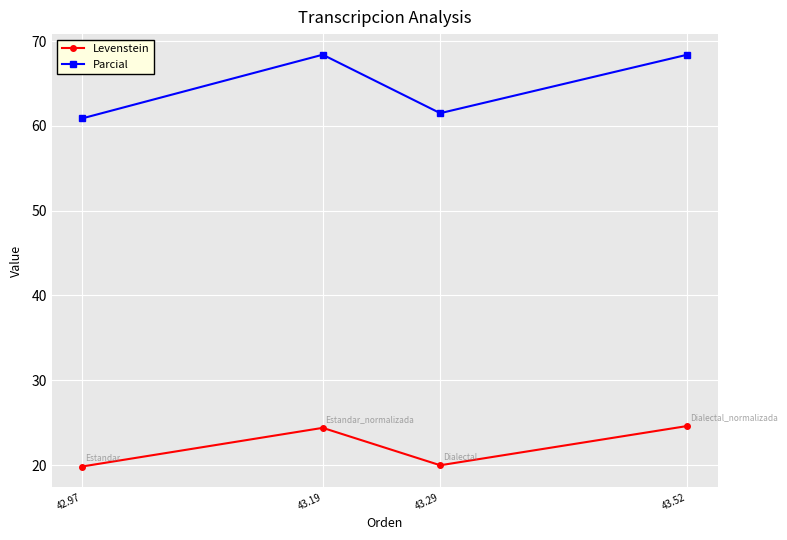

Read the Levenstein value at 42.97.

19.8